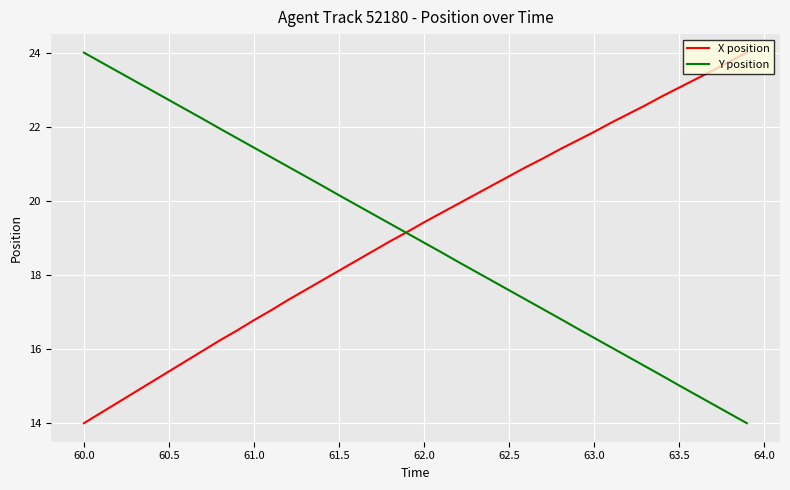

Reading left to right, extract all data points from this chart.

X position: 14.0	14.3	14.6	14.8	15.1	15.4	15.7	16.0	16.2	16.5	16.8	17.0	17.3	17.6	17.9	18.1	18.4	18.6	18.9	19.2	19.4	19.7	19.9	20.2	20.4	20.7	20.9	21.1	21.4	21.6	21.9	22.1	22.3	22.6	22.8	23.1	23.3	23.5	23.8	24.0
Y position: 24.0	23.7	23.5	23.2	23.0	22.7	22.5	22.2	21.9	21.7	21.4	21.2	20.9	20.7	20.4	20.2	19.9	19.6	19.4	19.1	18.9	18.6	18.4	18.1	17.8	17.6	17.3	17.1	16.8	16.6	16.3	16.1	15.8	15.5	15.3	15.0	14.8	14.5	14.3	14.0